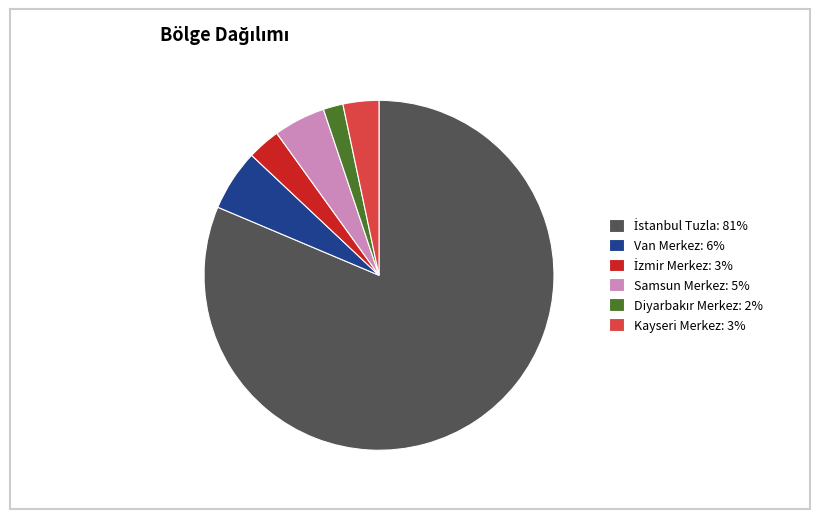

Count the number of slices in the pie.

6